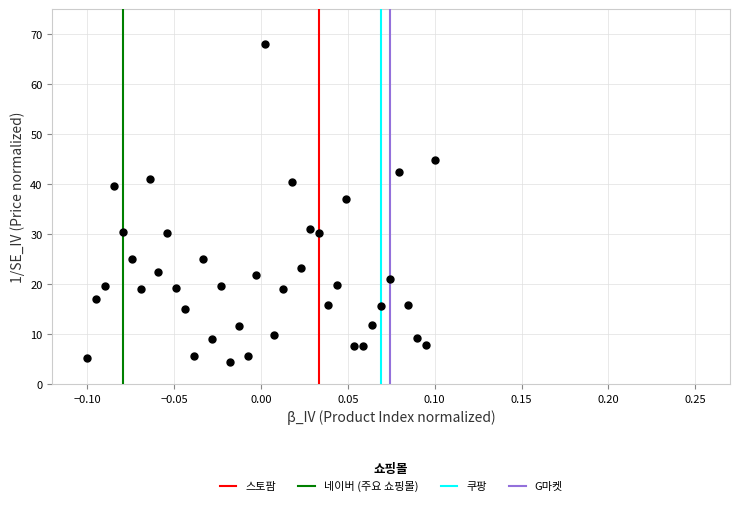

What Y value in the scatter plot is closest to 36?

37.0